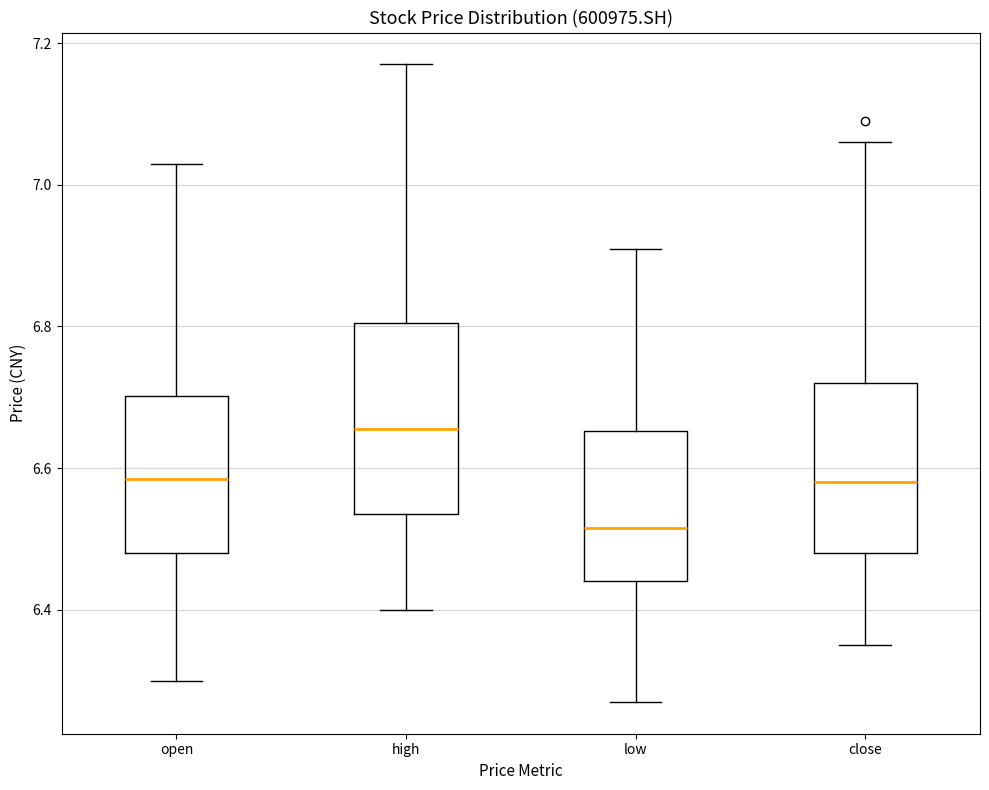

Which box is the tallest, from its lower edge to its upper edge?

high